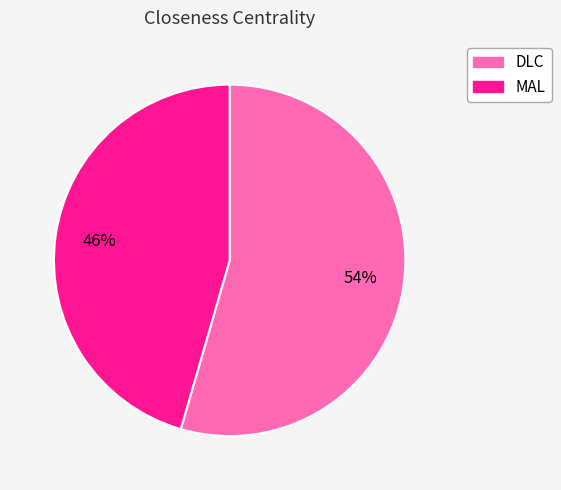

Rank the categories by value from highest to lowest.

DLC, MAL